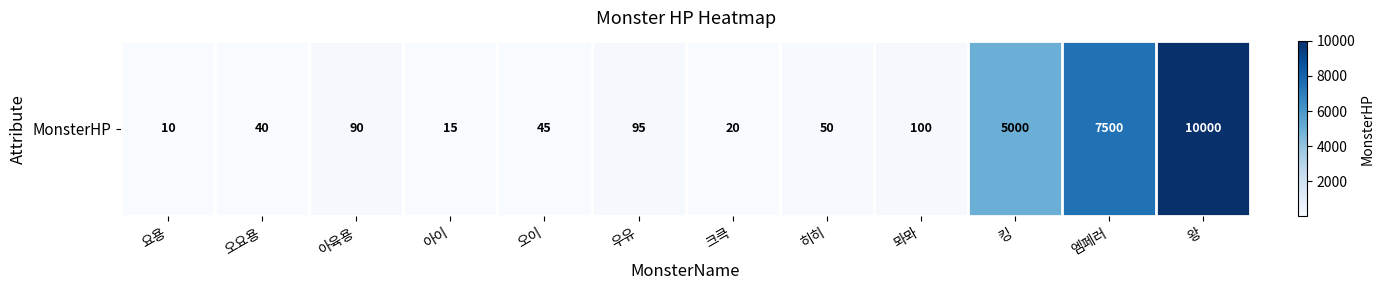

What is the maximum value shown in the chart?

10000